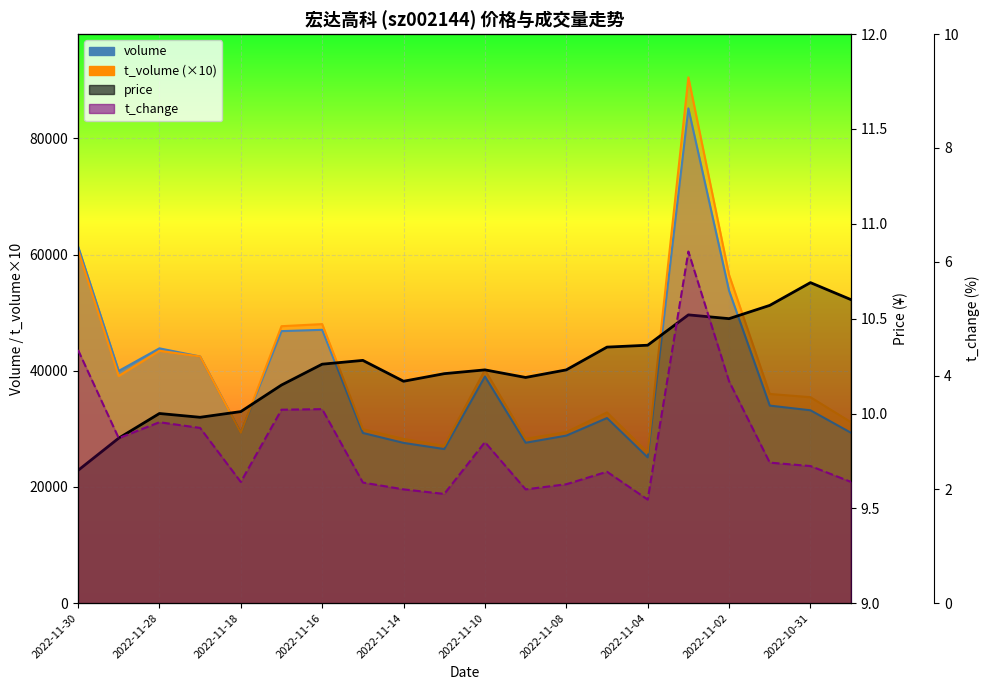

How many values in the t_change series are below 2?

2